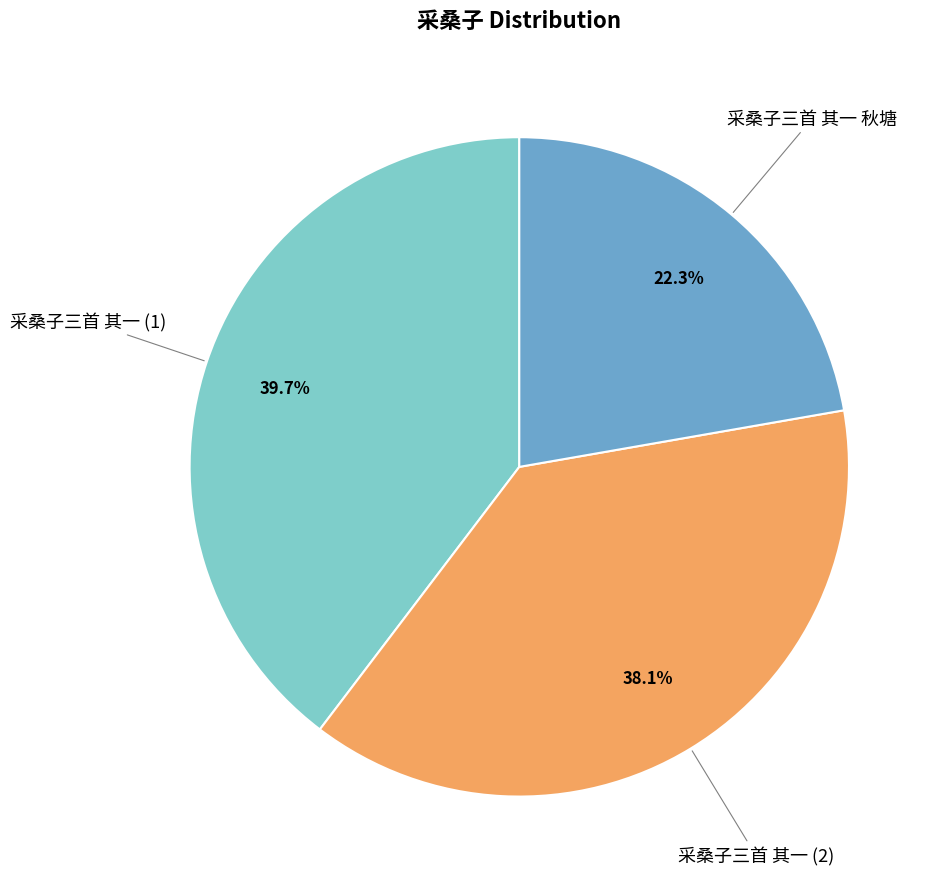

Is there any slice that represents more than half of the pie?

No